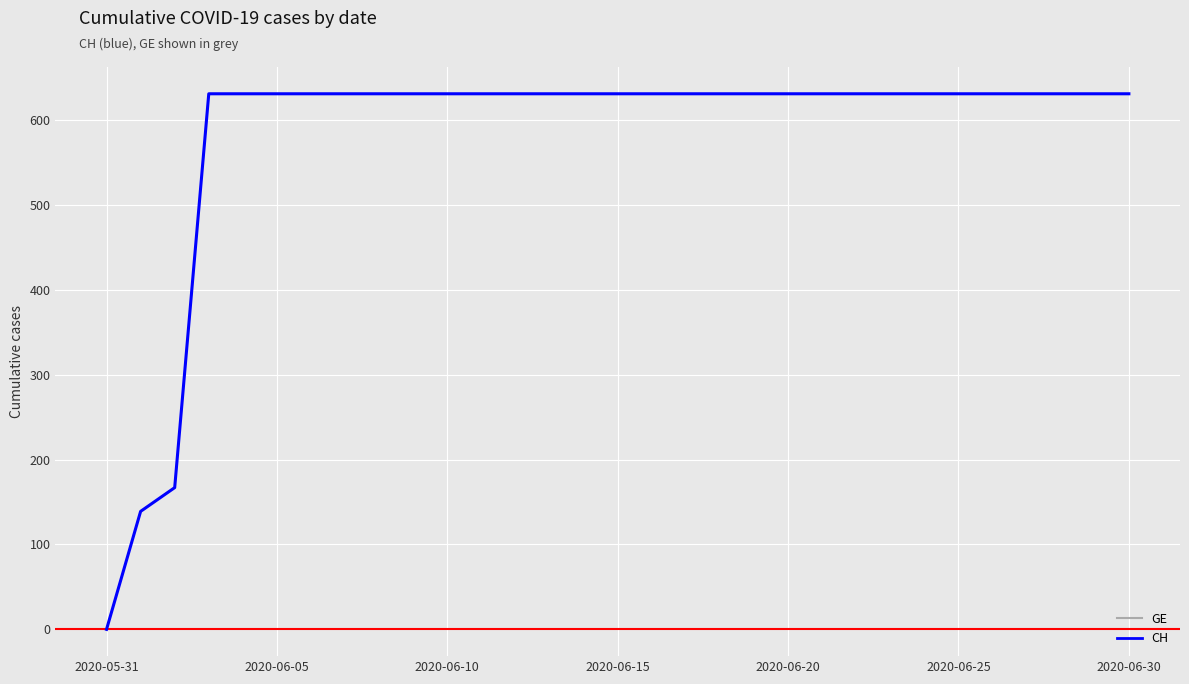

Reading left to right, what are all the values shown in this chart?

GE: 0	139	167	631	631	631	631	631	631	631	631	631	631	631	631	631	631	631	631	631	631	631	631	631	631	631	631	631	631	631	631
CH: 0	139	167	631	631	631	631	631	631	631	631	631	631	631	631	631	631	631	631	631	631	631	631	631	631	631	631	631	631	631	631